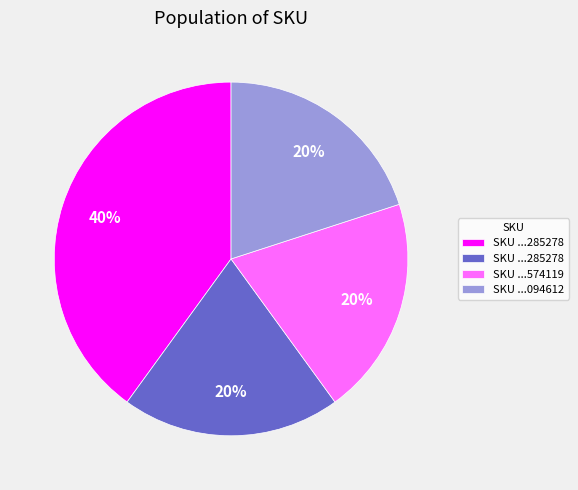

Count the number of slices in the pie.

4